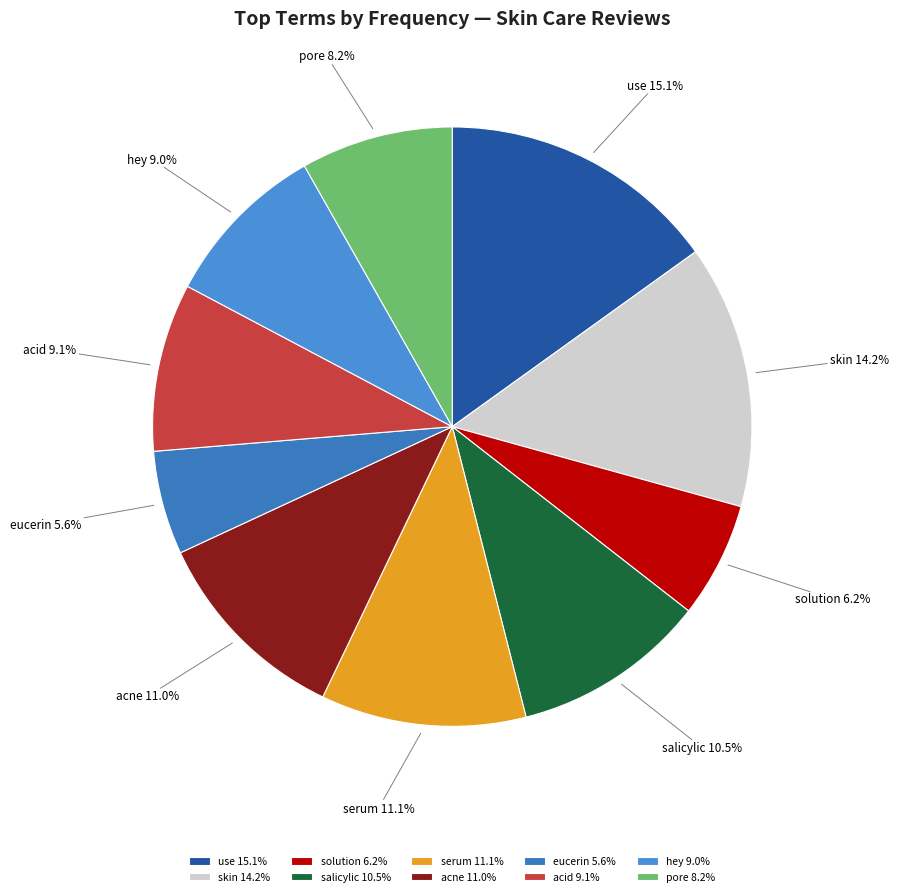

Does use account for over 50% of the chart?

No